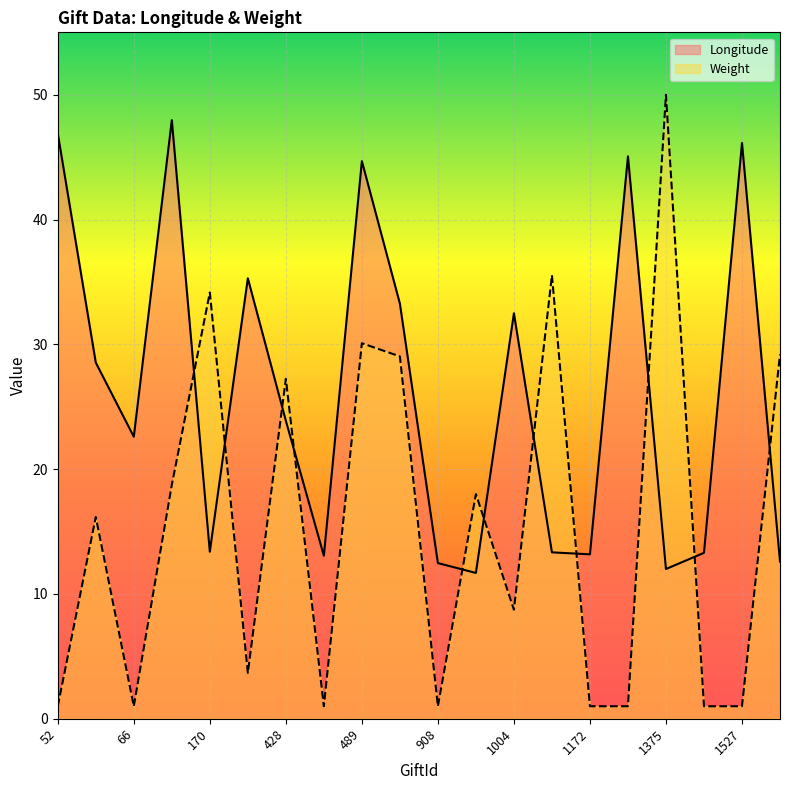

At which label does Weight first exceed 16?

64